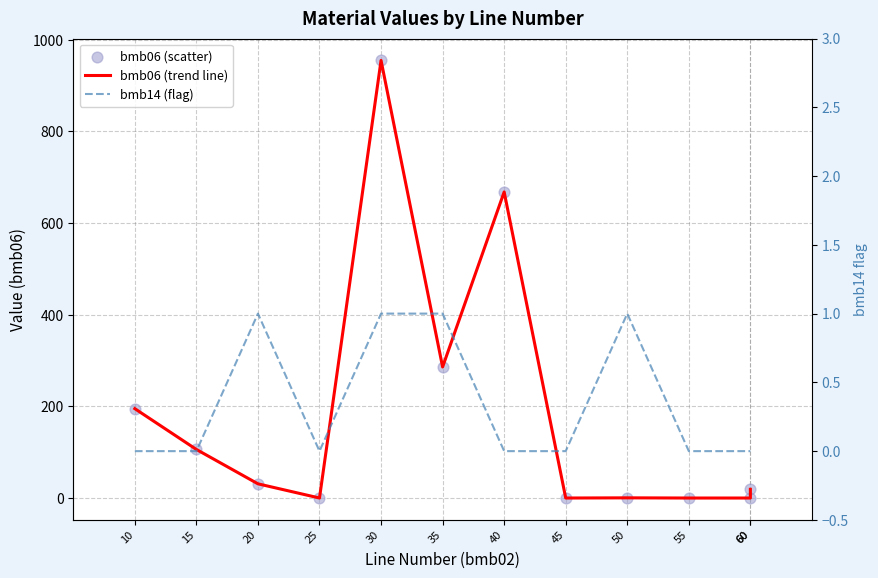

At how many categories does at least one series exceed 52?

5